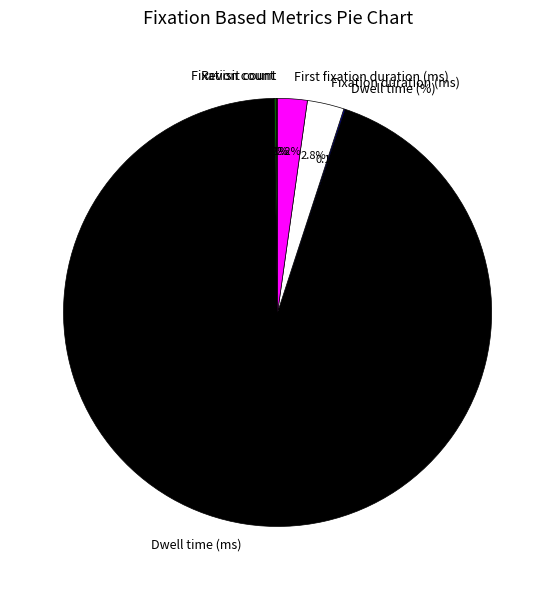

Which slice is the largest?

Dwell time (ms)